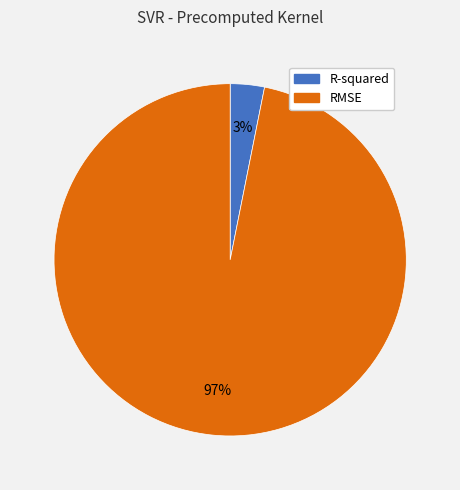

To the nearest percent, what is the average slice percentage?

50%